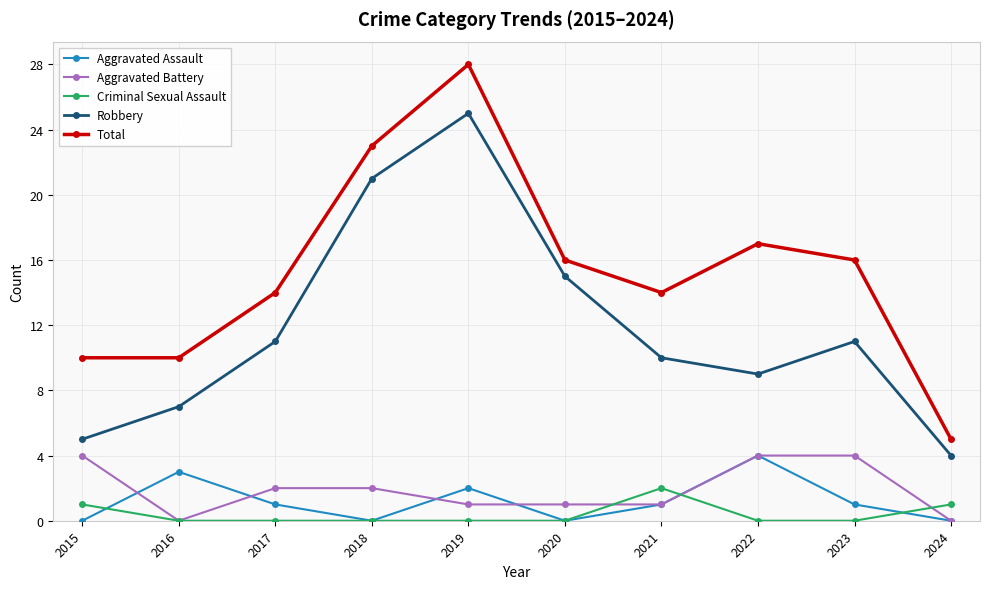

Does the chart have visible grid lines?

Yes